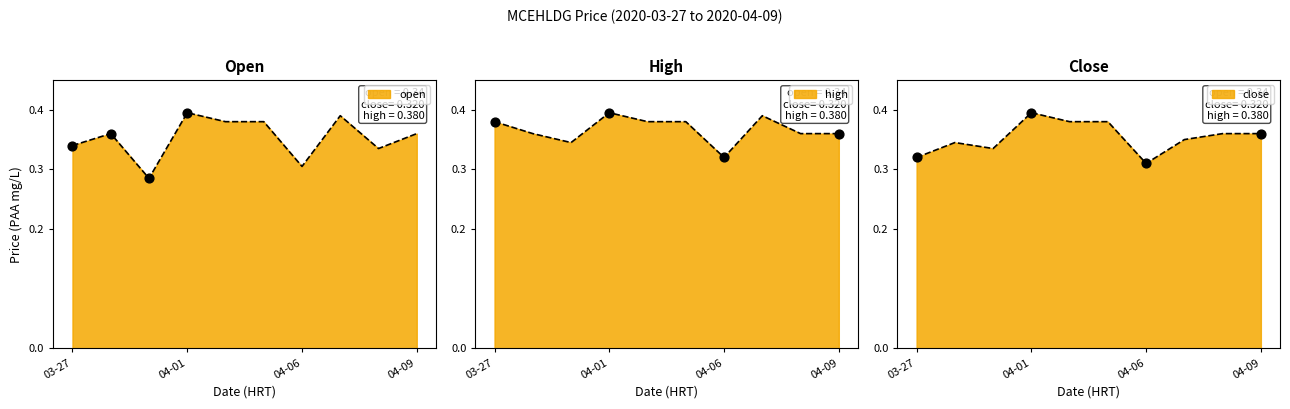

Which series has the widest spread of Y values?

open